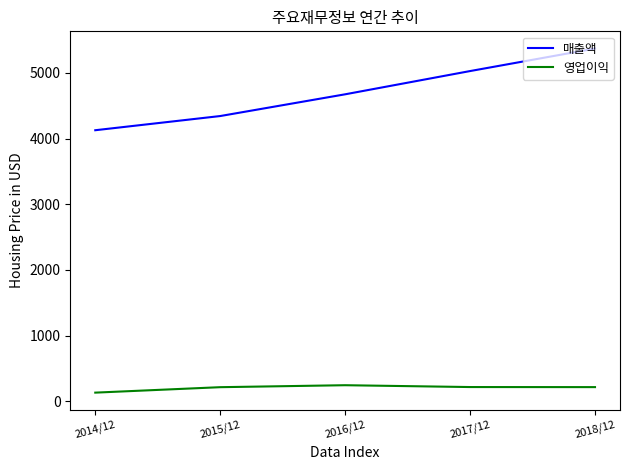

What is the difference between the highest and lowest values at 2017/12?

4812